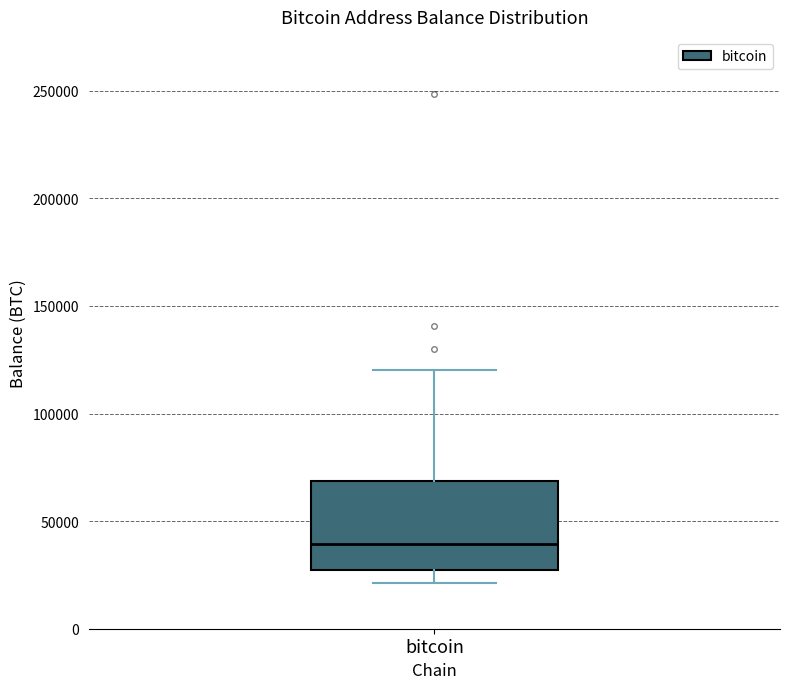

Transcribe this box plot: give where the median line is, the range the box spans, and where the two whiskers end, as read against the y-axis. The values are not printed on the chart, so give them approximately, as read against the axis.

median 40000, box 25000 to 70000, whiskers 20000 to 120000